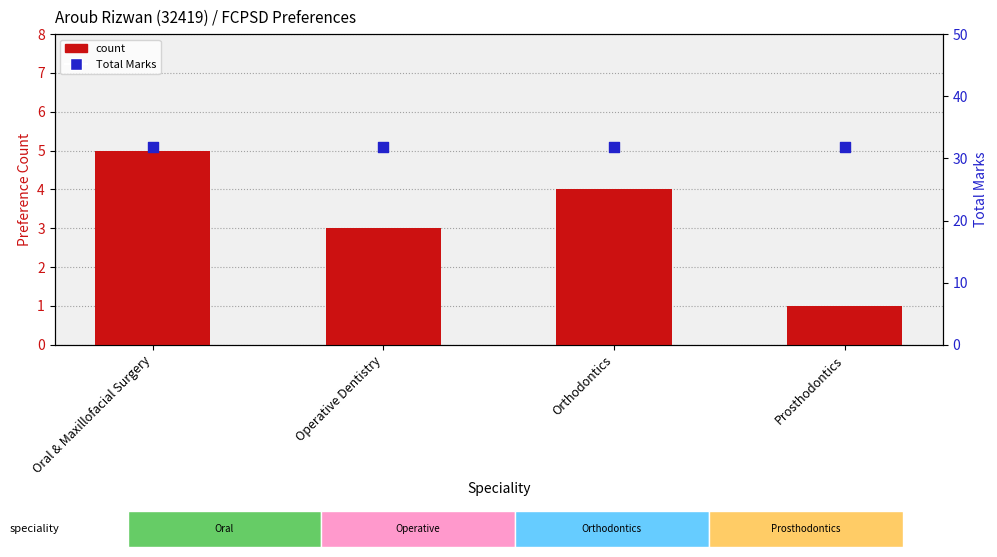

Which series reaches the minimum Y coordinate?

count